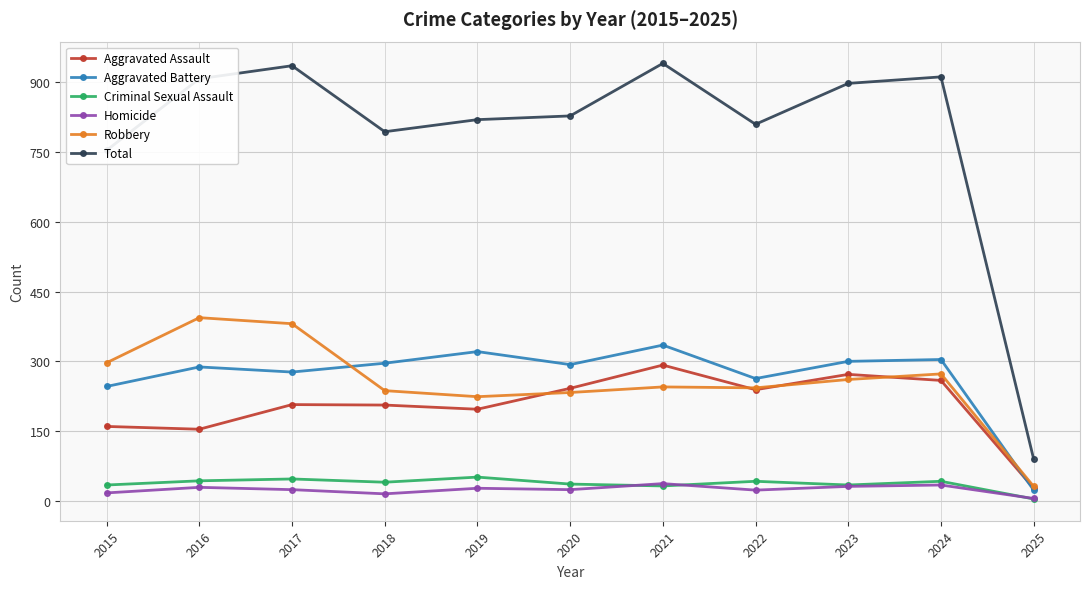

Read the Homicide value at 2019.

27